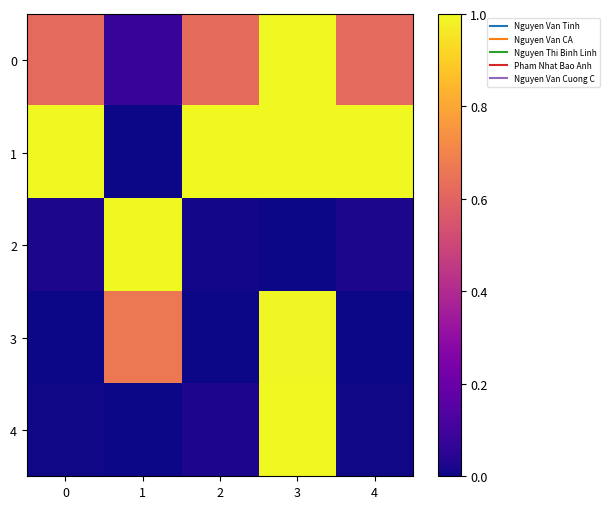

Which category has the highest value across all series?

3